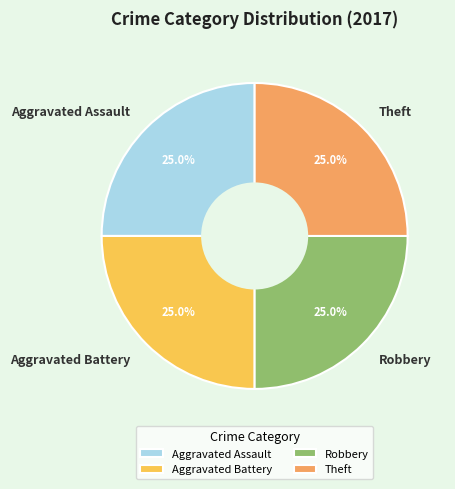

Combined, what portion of the pie is Aggravated Battery and Aggravated Assault?

50.0%